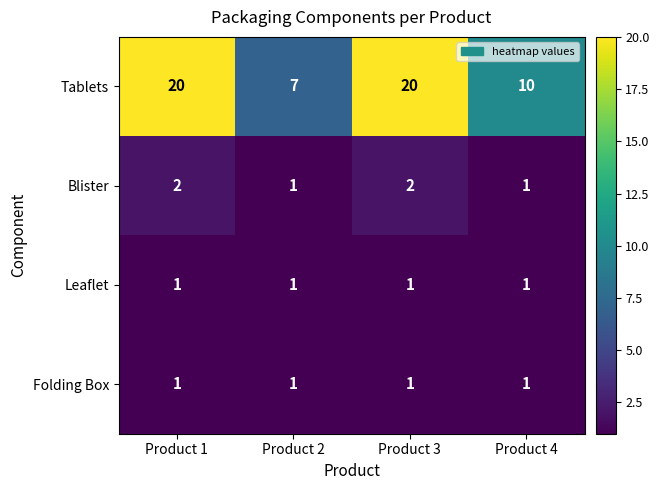

Which series has the widest spread of values?

Tablets